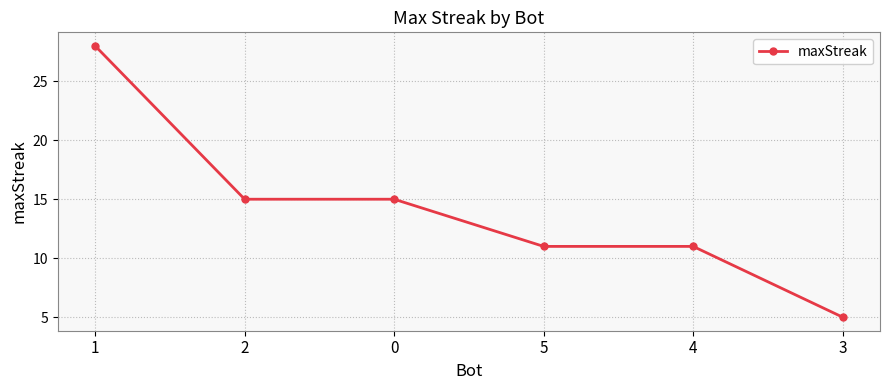

What position from the right is 3?

1